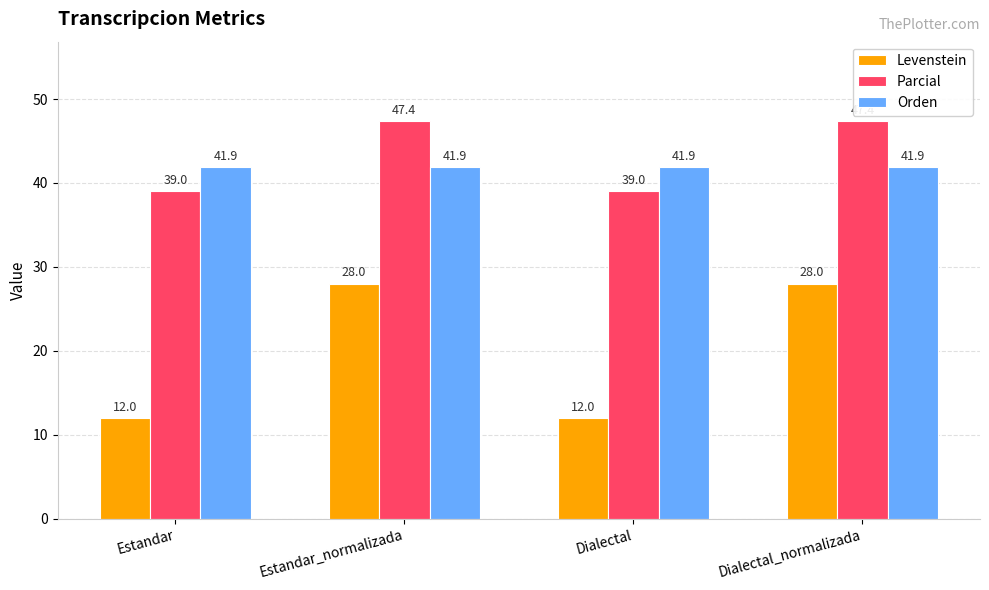

What are all the series names shown in the legend?

Levenstein, Parcial, Orden